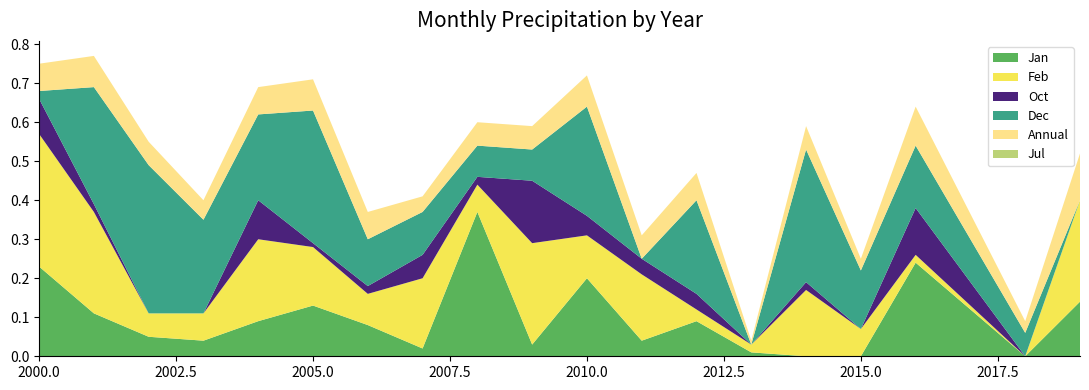

Reading left to right, extract all data points from this chart.

Jan: 0.2	0.1	0.1	0.0	0.1	0.1	0.1	0.0	0.4	0.0	0.2	0.0	0.1	0.0	0.0	0.0	0.2	0.0	0.1
Feb: 0.3	0.3	0.1	0.1	0.2	0.1	0.1	0.2	0.1	0.3	0.1	0.2	0.0	0.0	0.2	0.1	0.0	0.0	0.3
Oct: 0.1	0.0	0.0	0.0	0.1	0.0	0.0	0.1	0.0	0.2	0.1	0.0	0.0	0.0	0.0	0.0	0.1	0.0	0.0
Dec: 0.0	0.3	0.4	0.2	0.2	0.3	0.1	0.1	0.1	0.1	0.3	0.0	0.2	0.0	0.3	0.1	0.2	0.1	0.0
Annual: 0.1	0.1	0.1	0.1	0.1	0.1	0.1	0.0	0.1	0.1	0.1	0.1	0.1	0.0	0.1	0.0	0.1	0.0	0.1
Jul: 0.0	0.0	0.0	0.0	0.0	0.0	0.0	0.0	0.0	0.0	0.0	0.0	0.0	0.0	0.0	0.0	0.0	0.0	0.0